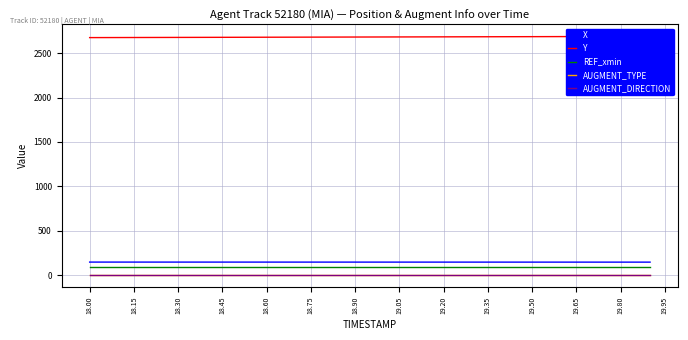

True or false: AUGMENT_DIRECTION and REF_xmin intersect in this chart.

False